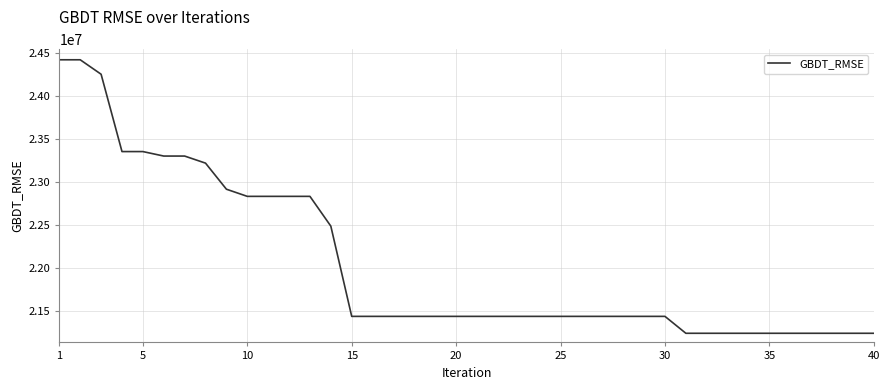

Does the chart have visible grid lines?

Yes